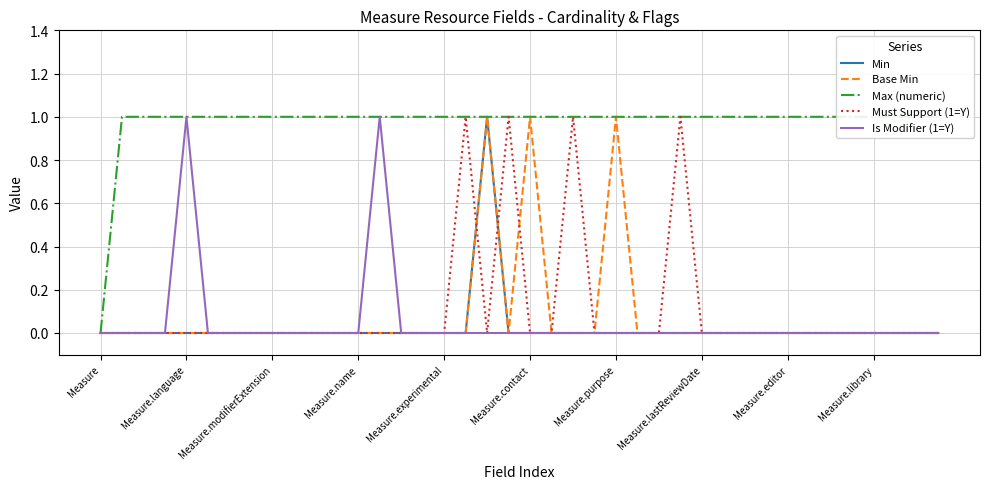

Where is the first local minimum for Must Support (1=Y)?

18